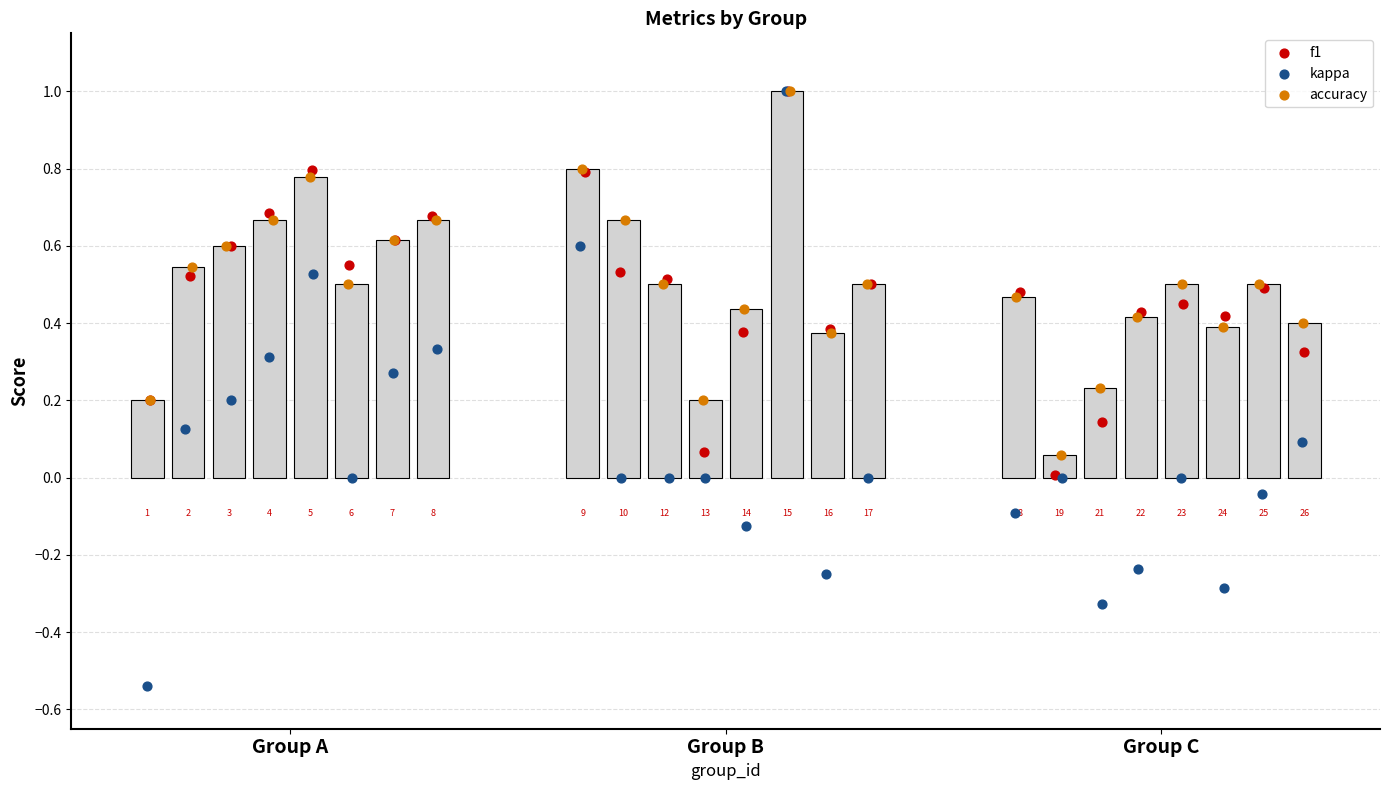

At how many categories does at least one series exceed 0?

24